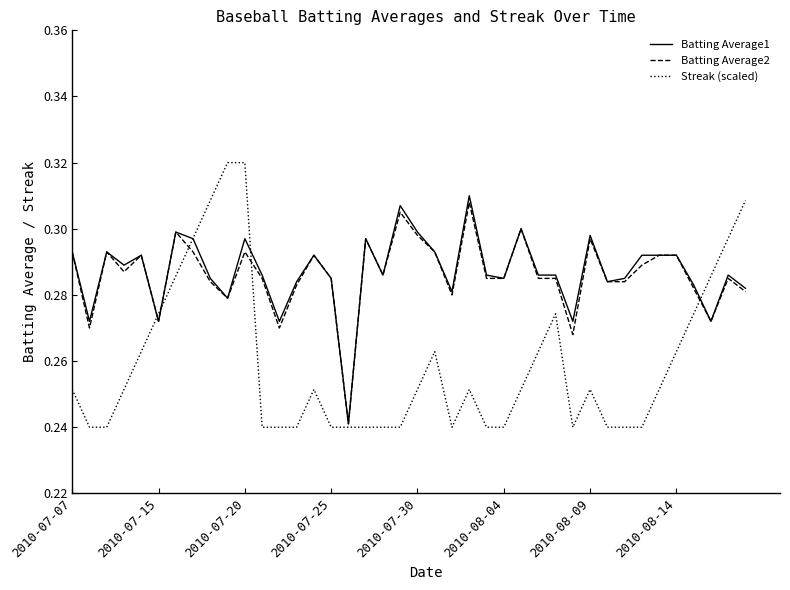

Which series has the widest spread of values?

Streak (scaled)